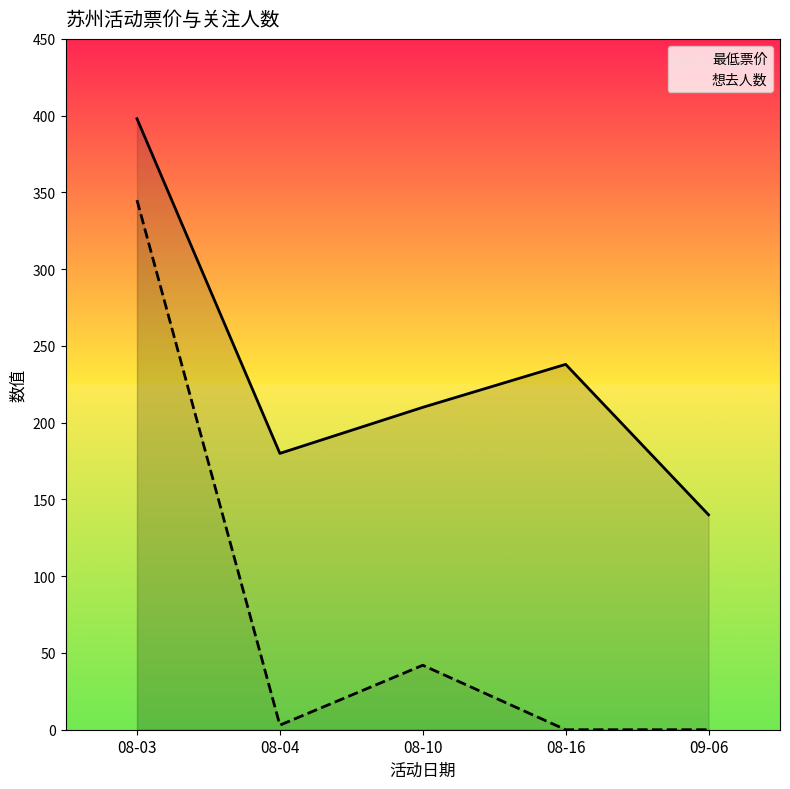

How many interior local peaks does the 最低票价 series have?

1